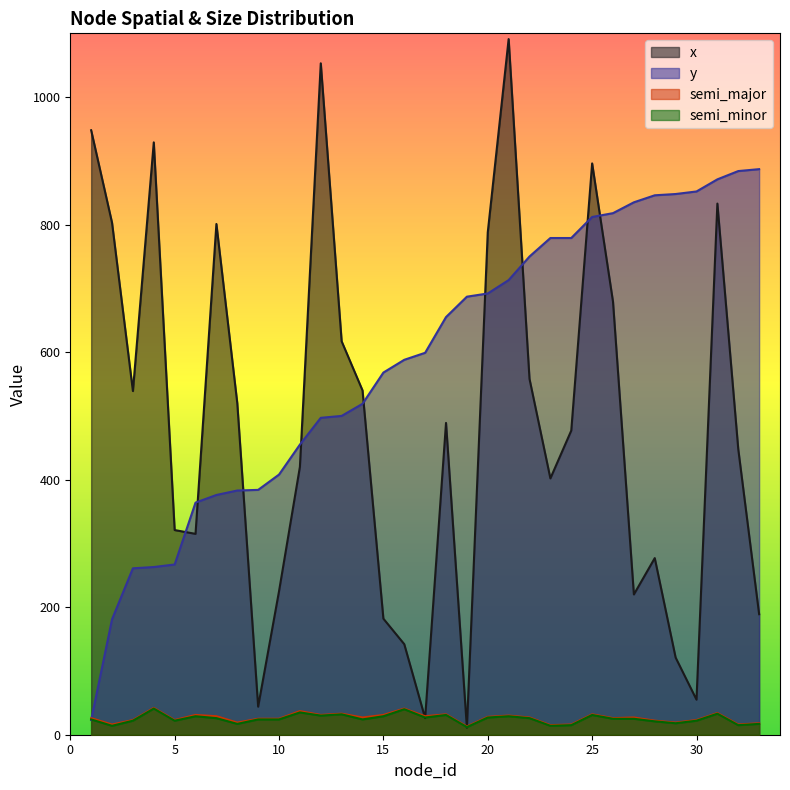

Which series has the largest total across all categories?

y